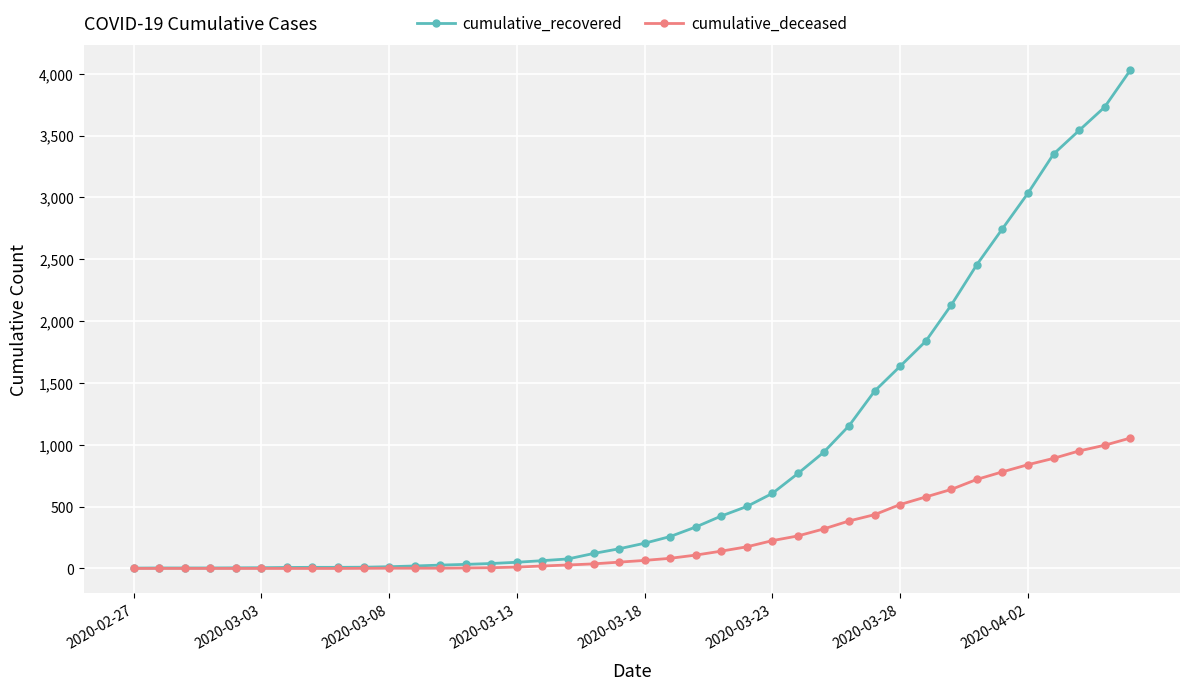

Rank the series by their maximum value, from lowest to highest.

cumulative_deceased, cumulative_recovered